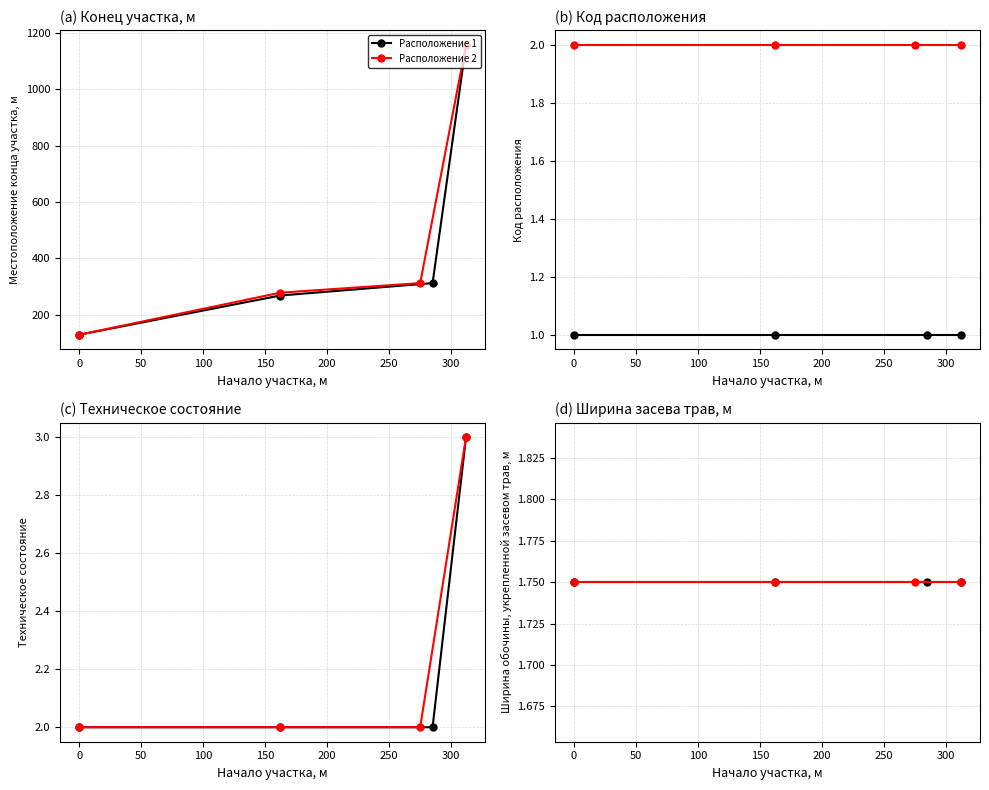

What value does the Расположение 1 series have at 100?

1.8